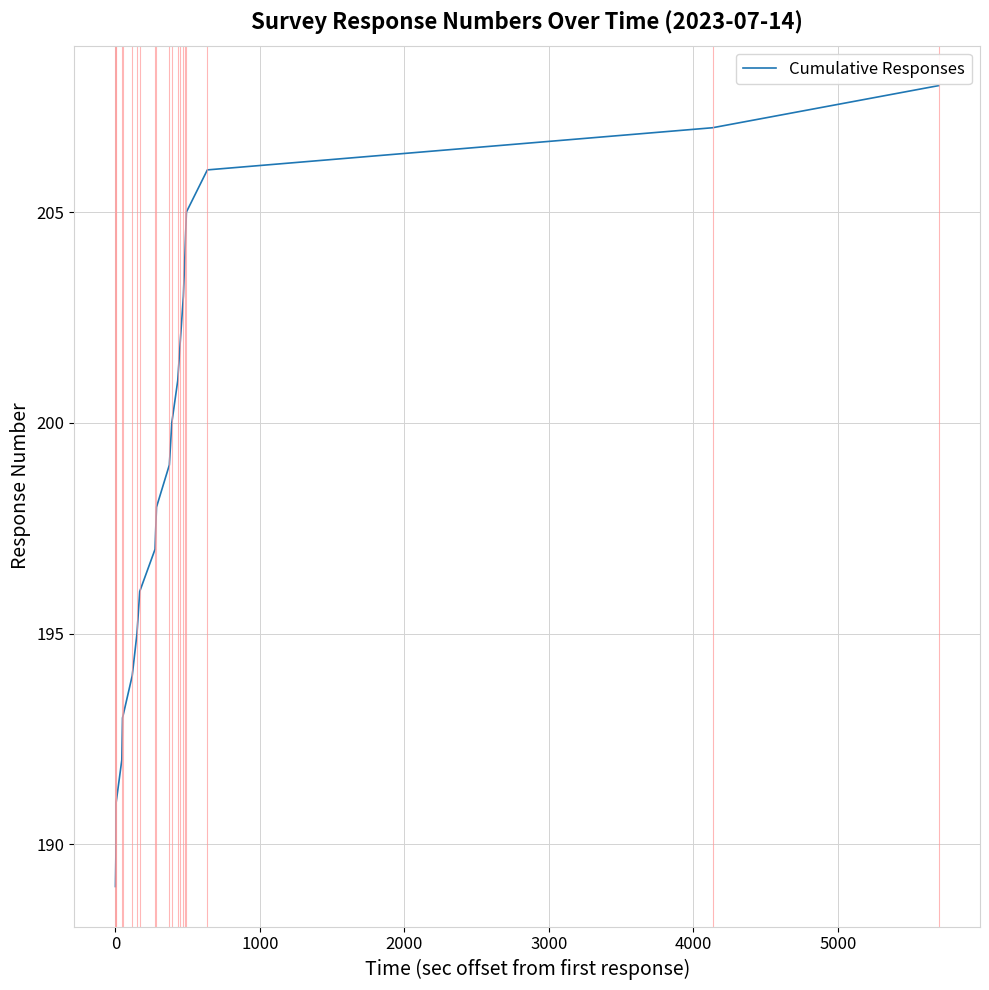

What is the difference between the maximum and minimum values?

19